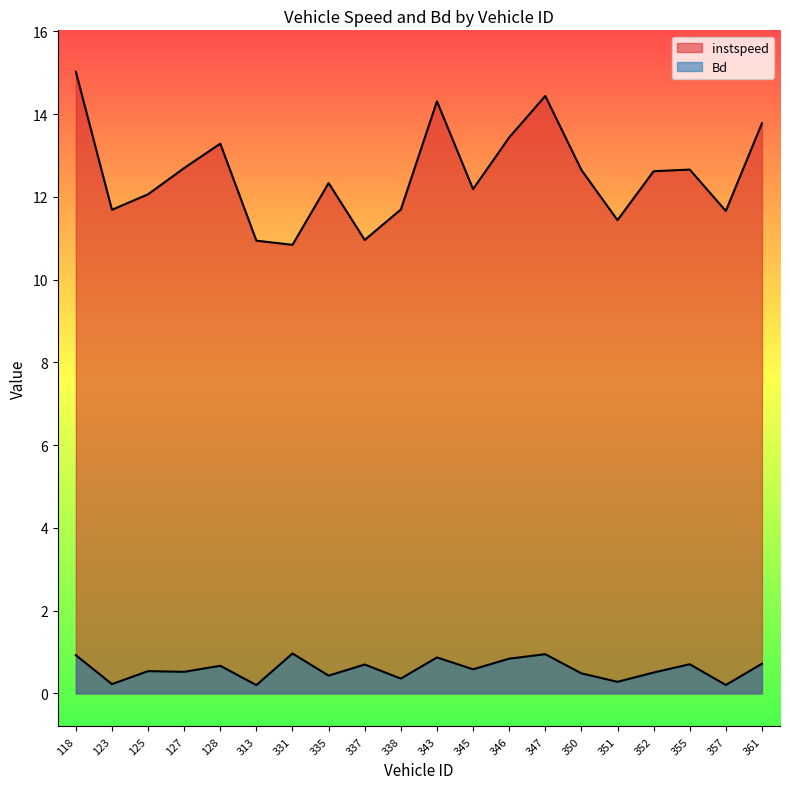

True or false: Bd and instspeed cross at least once.

False